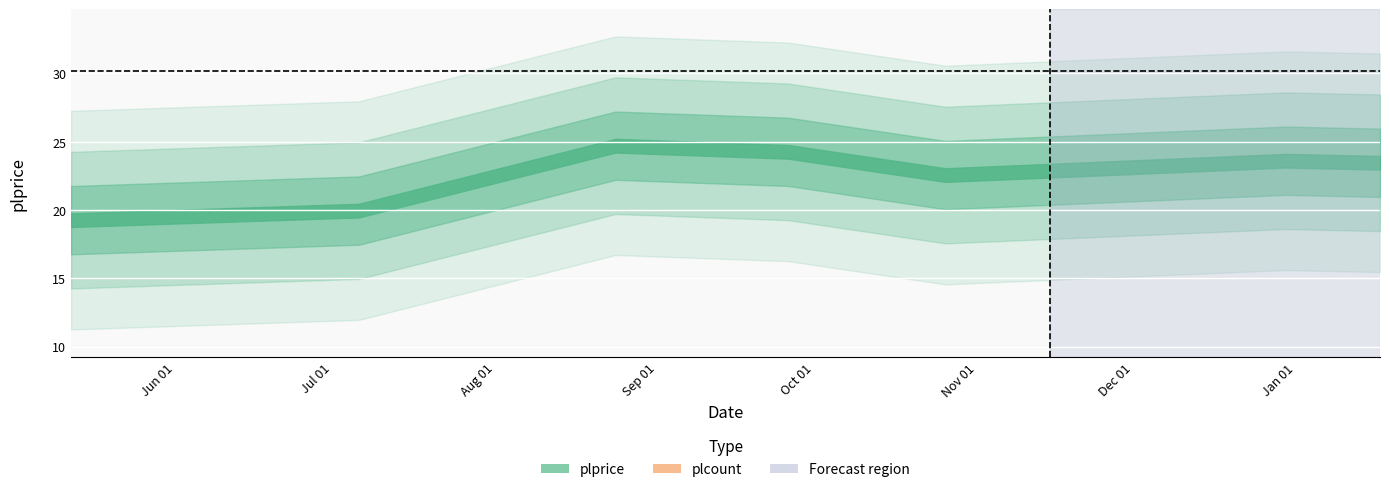

Is the value of plcount at 2022-05-12 greater than the value of plprice at 2022-08-24?

No